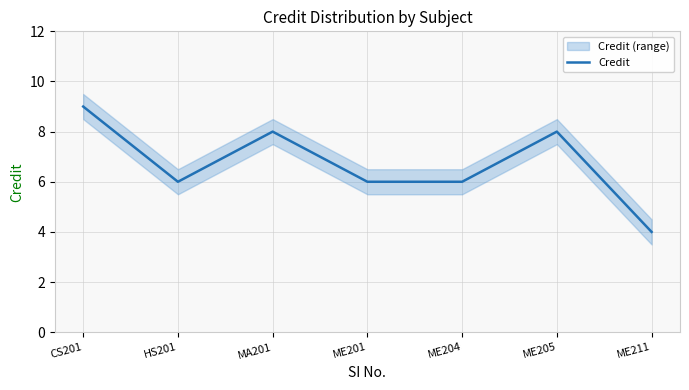

Reading left to right, list all the values displayed in this chart.

9	6	8	6	6	8	4